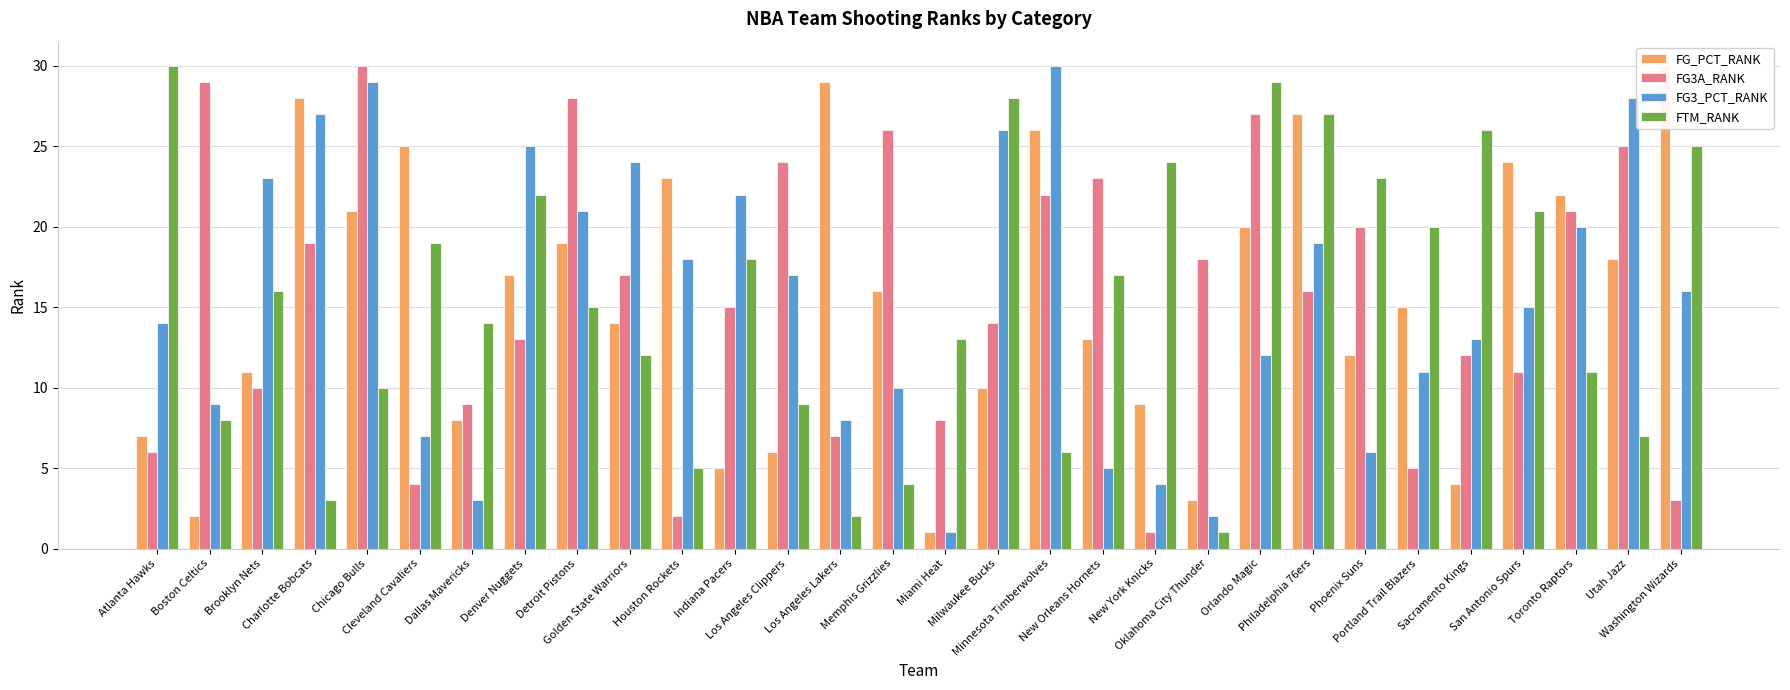

What is the spread (max minus min) of values at Minnesota Timberwolves?

24